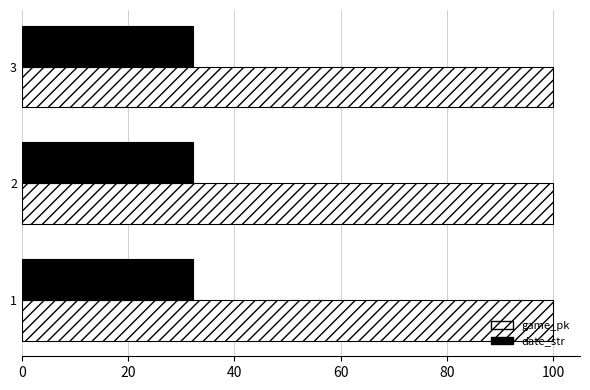

What is the average value of the date_str series?

32.2